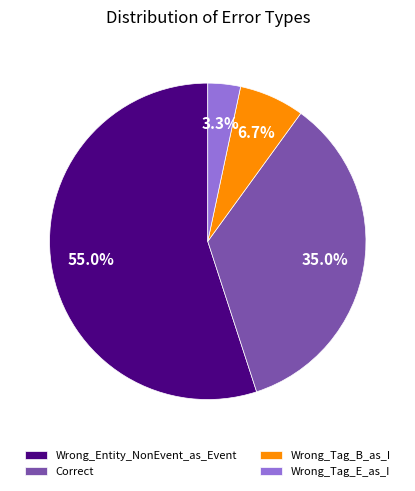

What is the ratio of the value at Wrong_Tag_B_as_I to the value at Wrong_Tag_E_as_I?

2.0